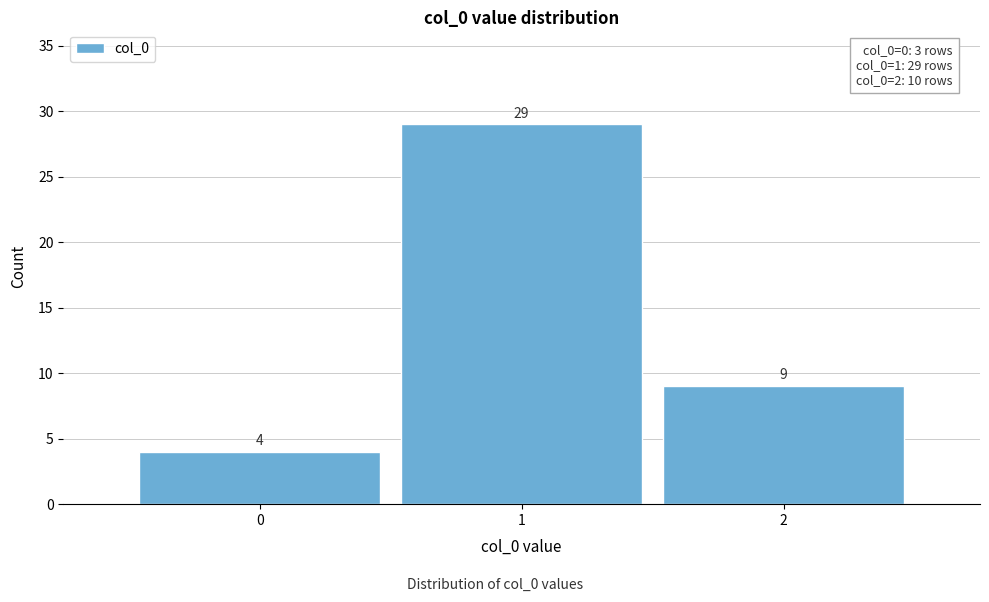

Reading left to right, list every bar in this chart as the range it spans on the x-axis followed by its height.

-0.5 to 0.5: 4
0.5 to 1.5: 29
1.5 to 2.5: 9